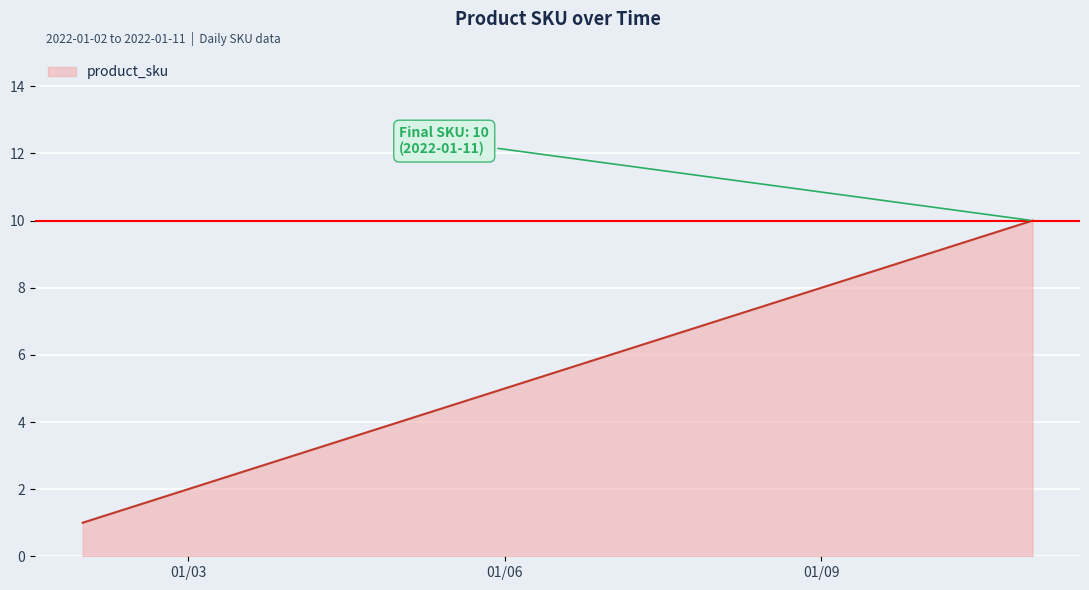

True or false: the data has more than 1 interior local peaks.

False